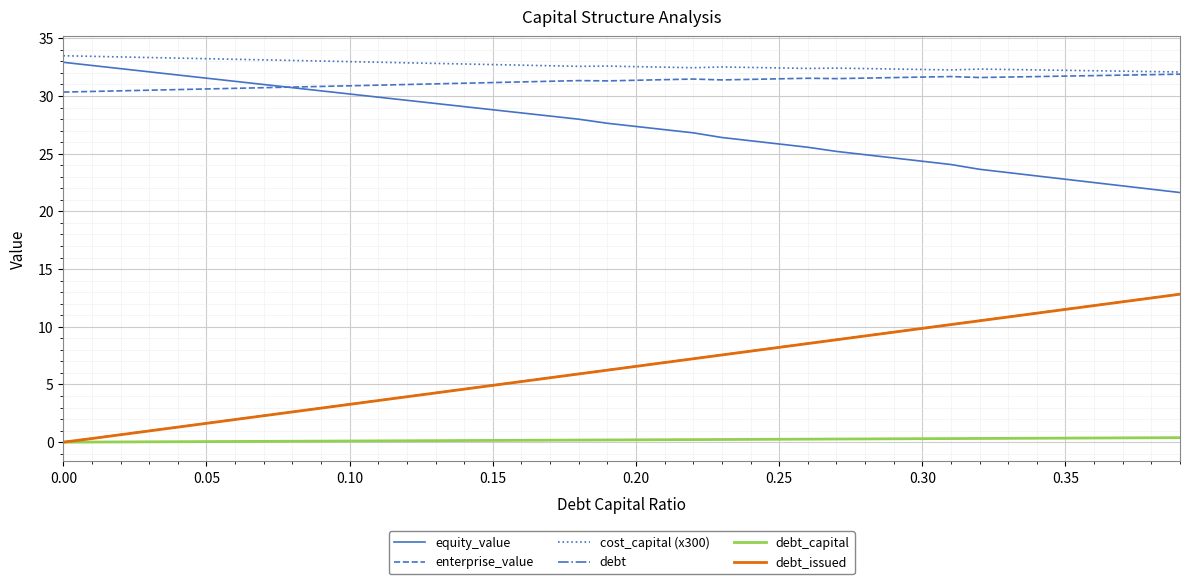

What is the maximum value for debt_issued?

12.8